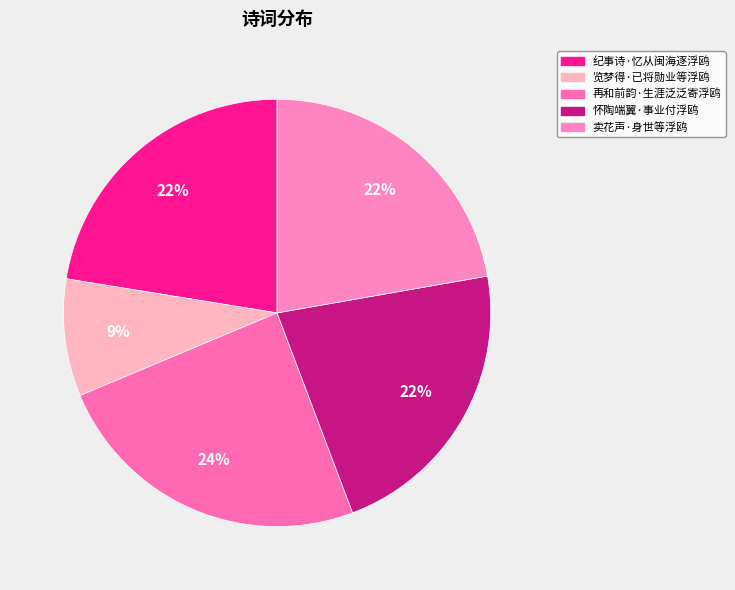

How many slices are in this pie chart?

5